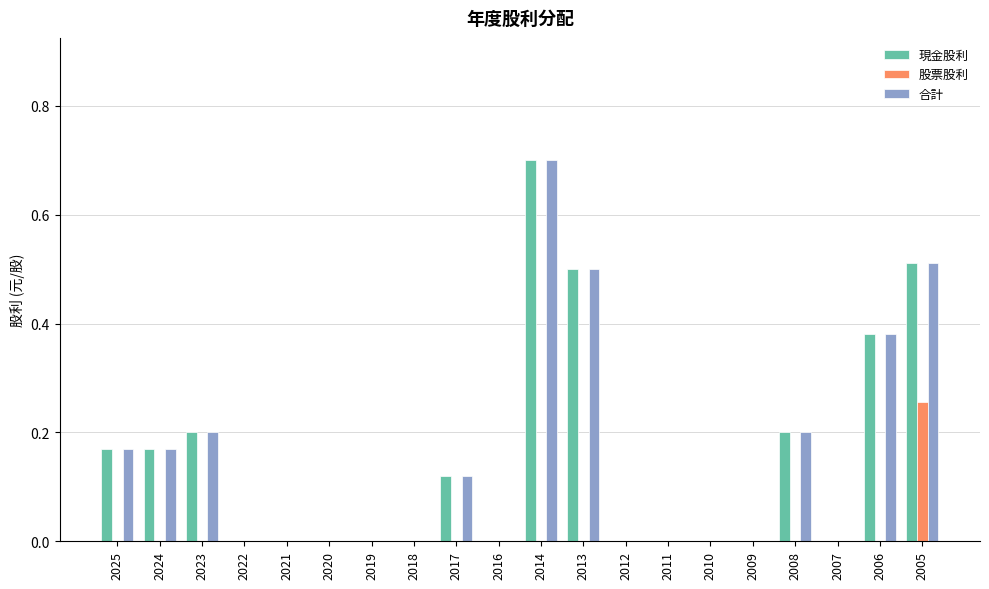

At which category is the sum across all series the highest?

2014